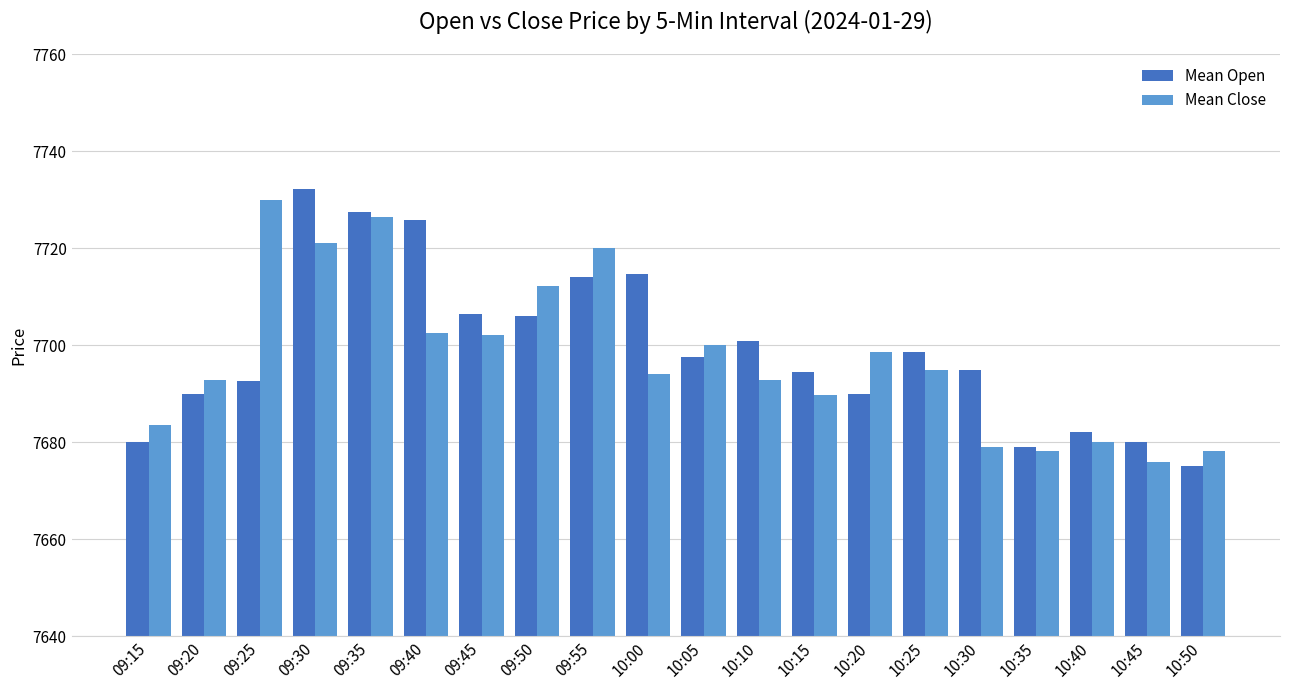

List the series in order of their overall mean, highest first.

Mean Open, Mean Close